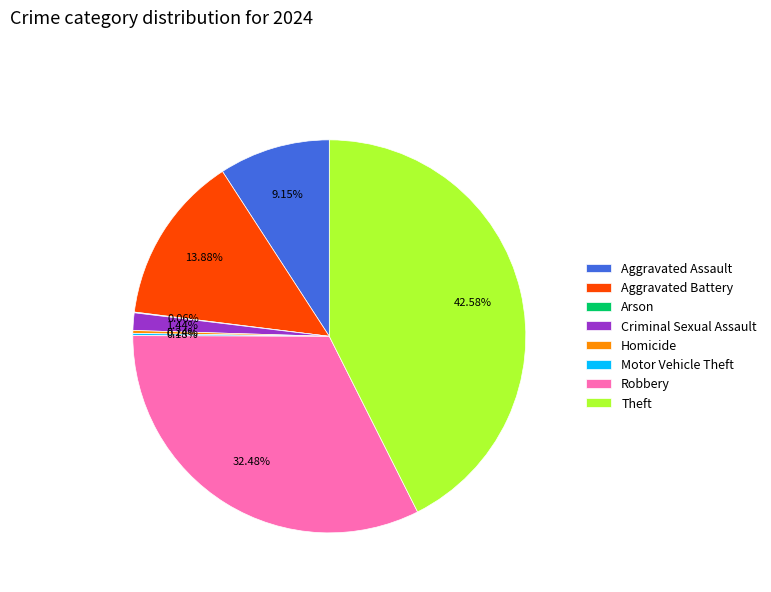

Which category has the biggest portion of the pie?

Theft